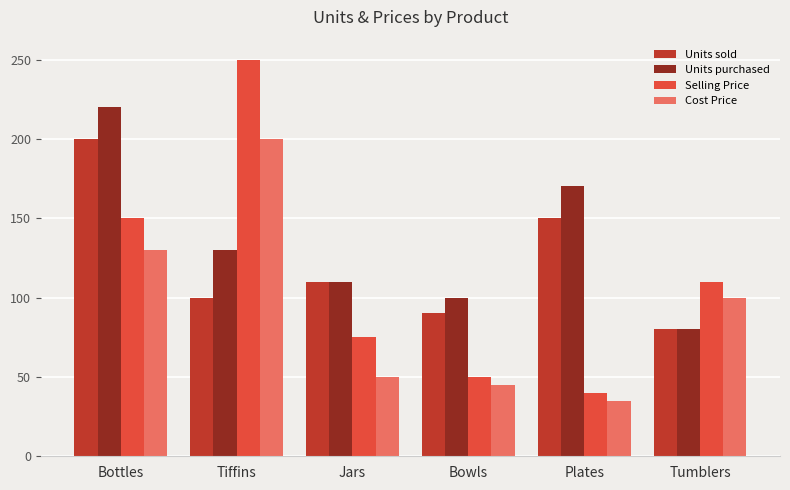

What position from the left is Bottles?

1